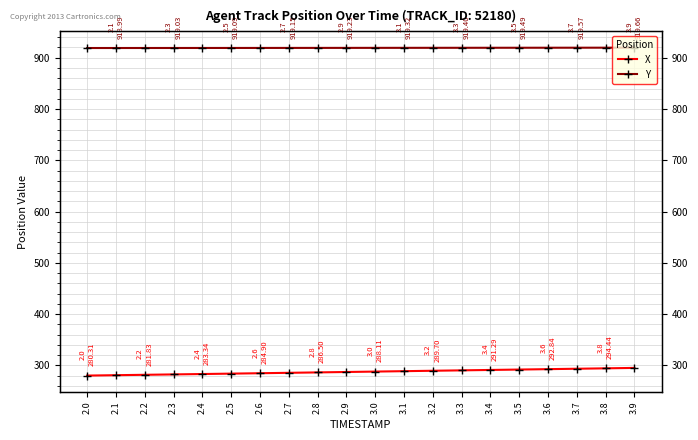

Which series changed the most between 2.3 and 2.9?

X